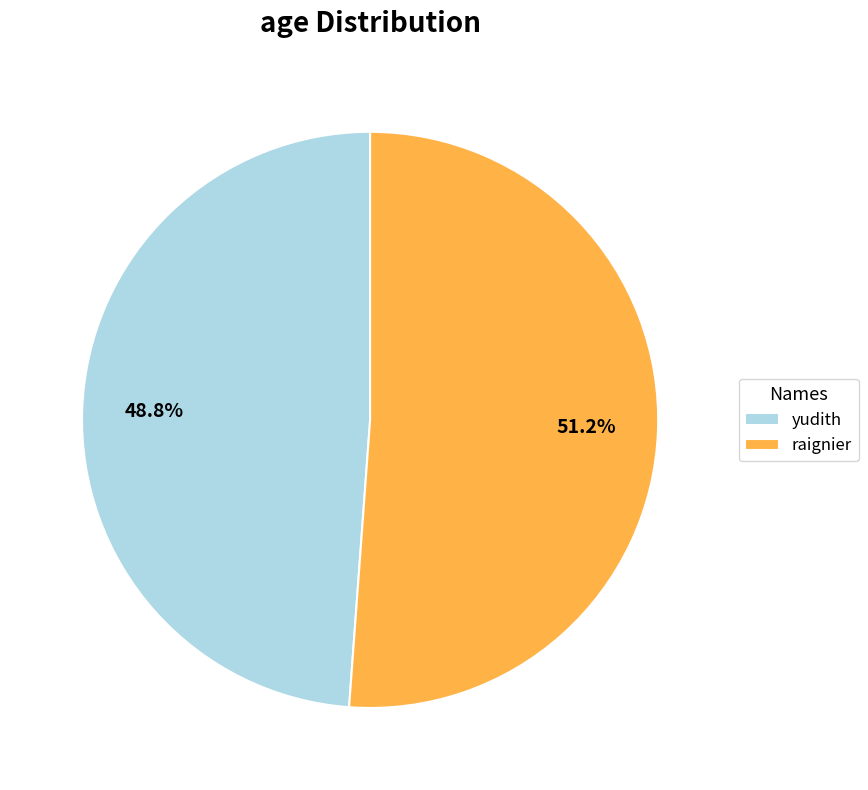

To the nearest percent, what percentage of the pie is raignier?

51%